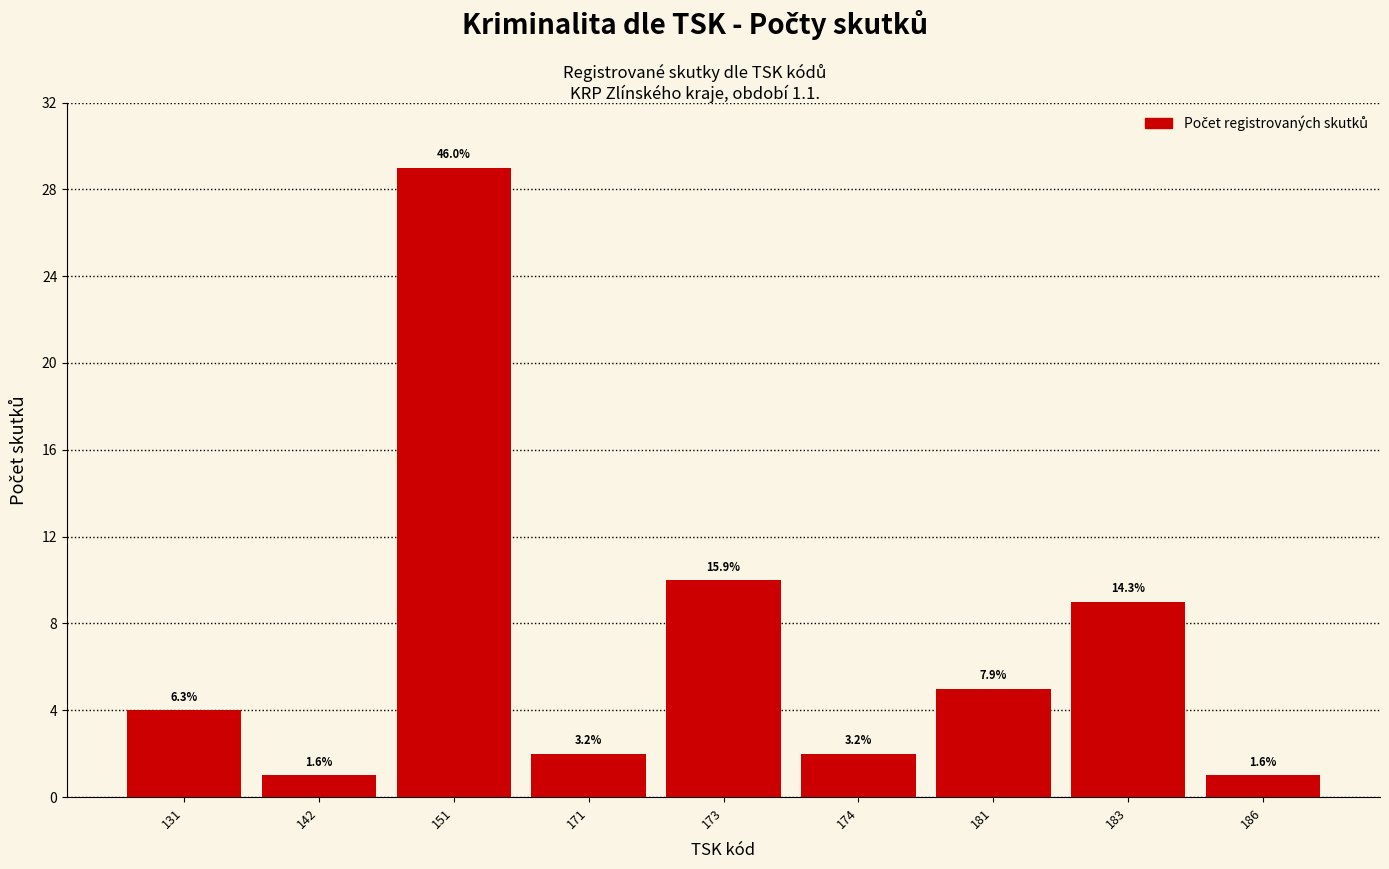

How many bars are there in total?

9